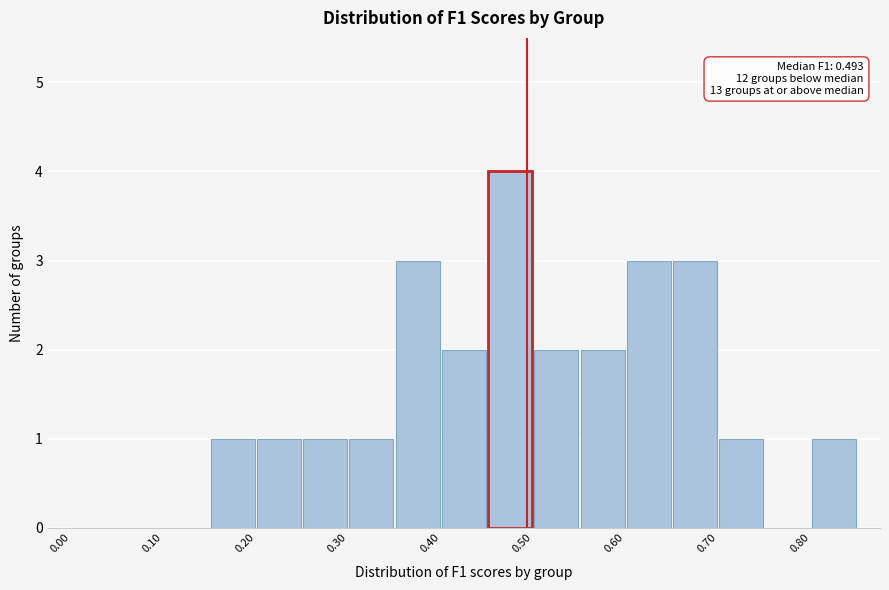

Which range on the x-axis has the tallest bar?

0.45 to 0.50